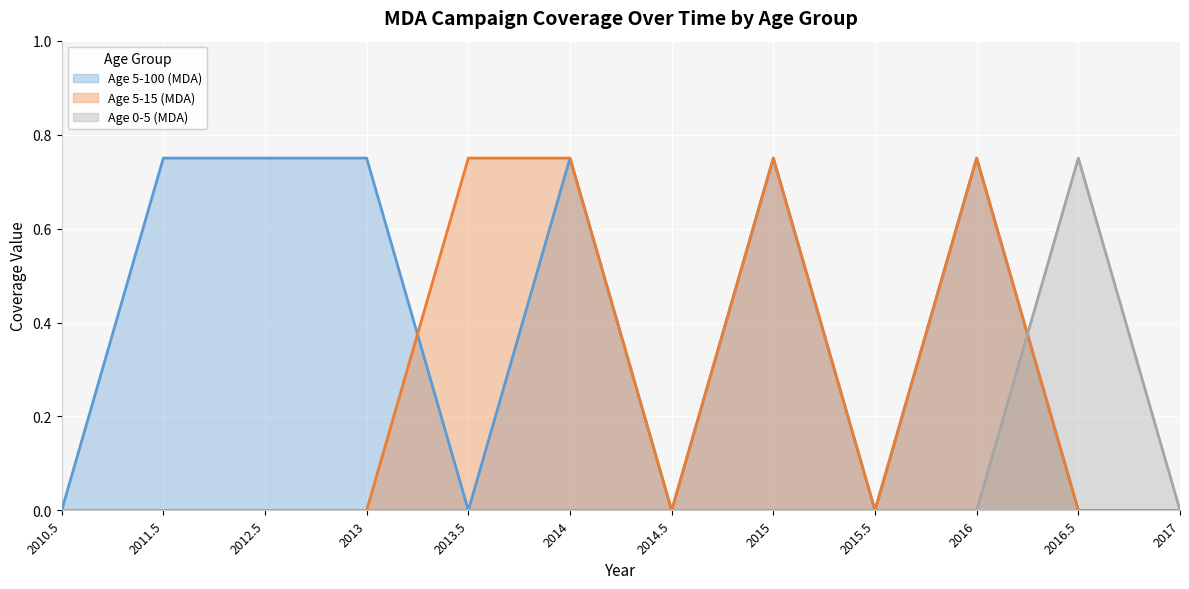

In Age 0-5 (MDA), how many points are higher than both neighbors (excluding endpoints)?

1